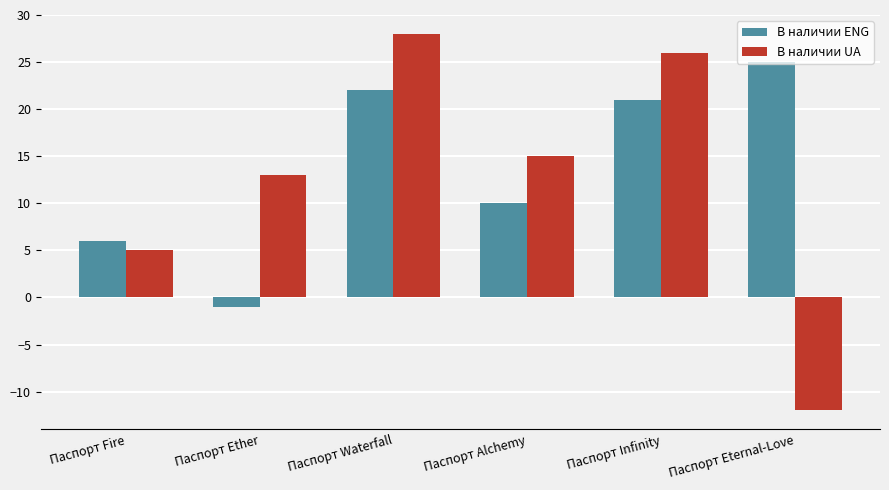

What is the sum of all В наличии UA values?

75